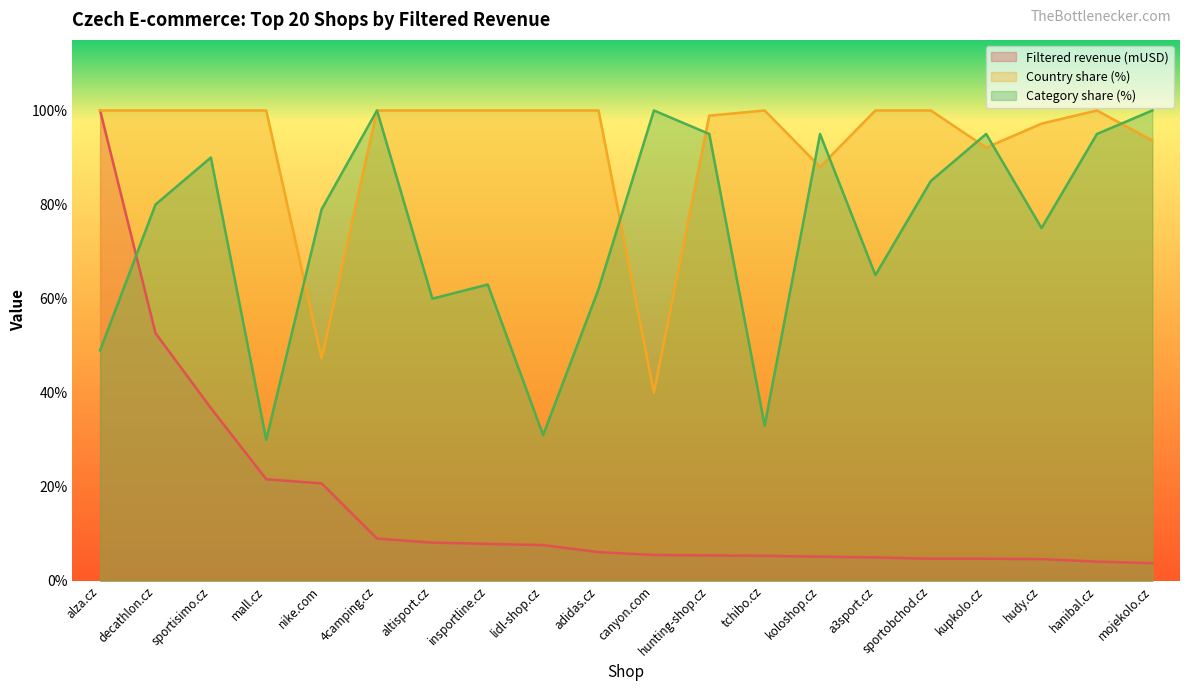

In Country share (%), how many points are lower than both neighbors (excluding endpoints)?

4